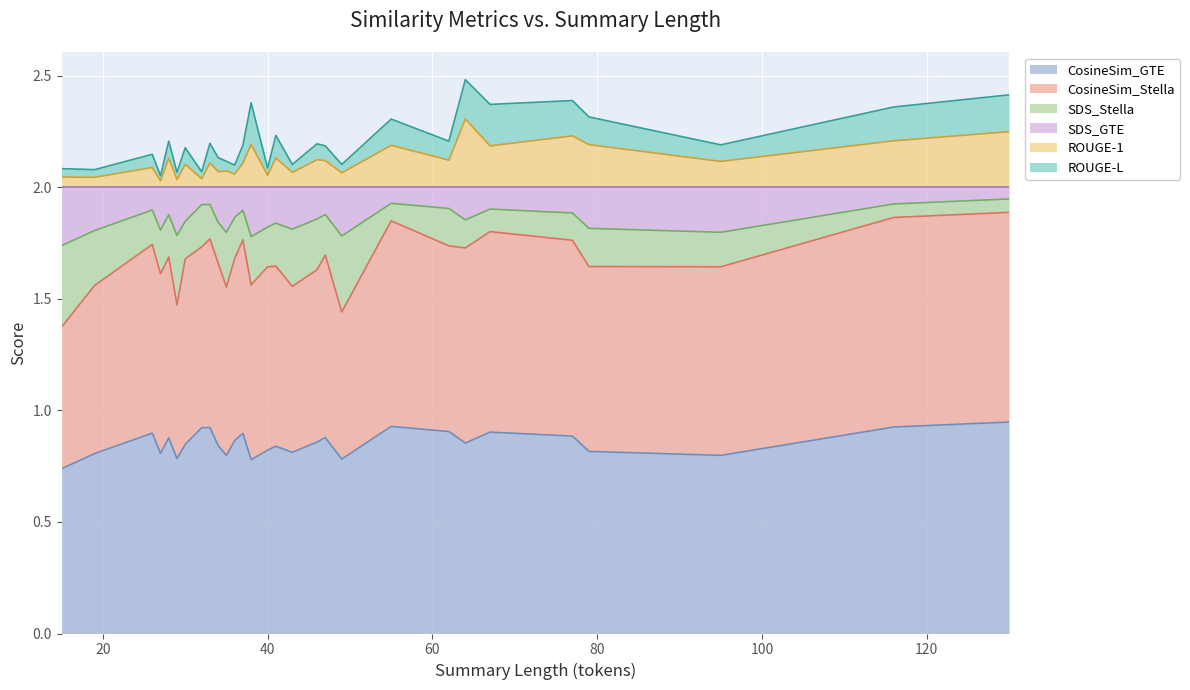

Count the ROUGE-1 values in the range 2 to 3.

29